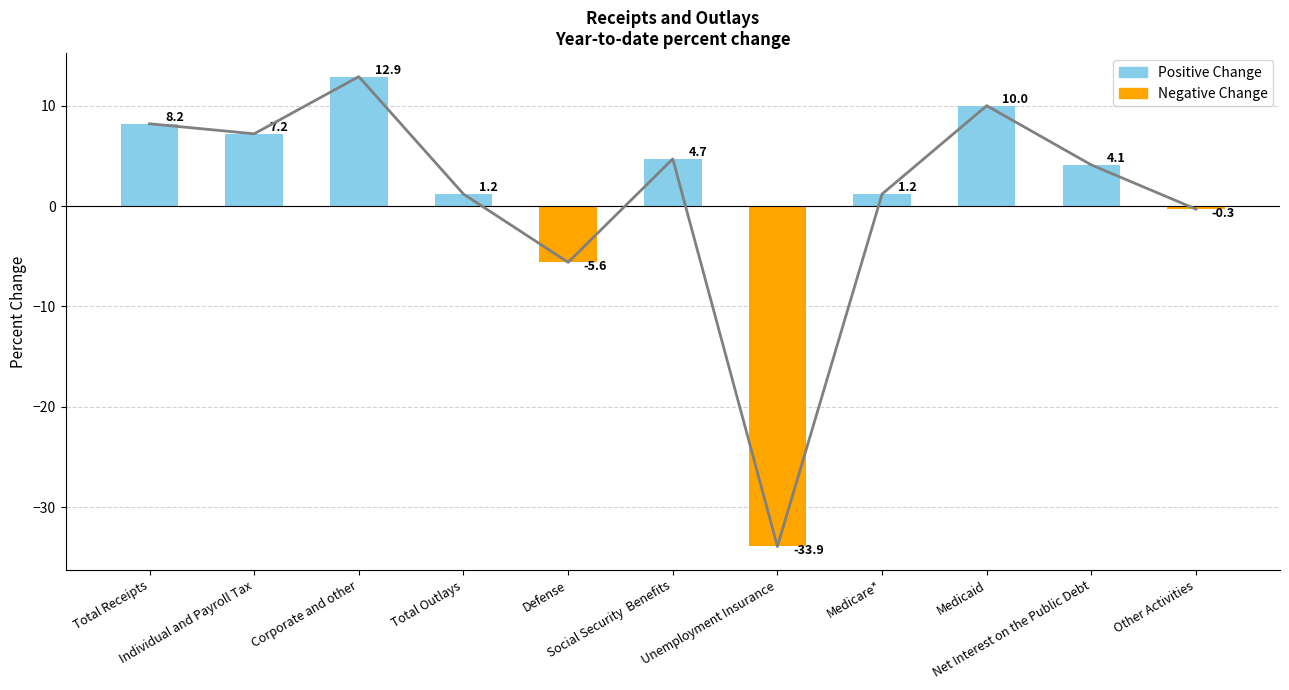

Is it true that Negative Change equals -0.4 at Other Activities?

False